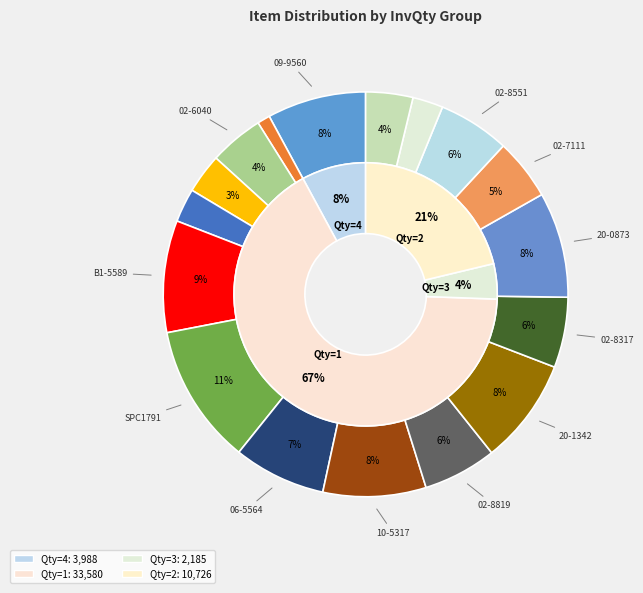

Approximately how many times larger is the value at 02-8551 compared to 20-1342?

0.7